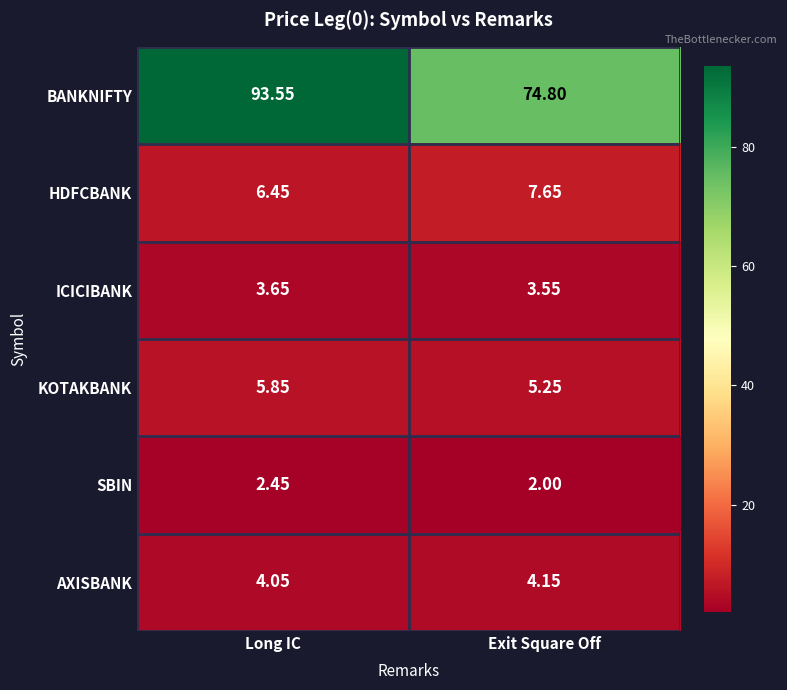

Which series has the largest range (max minus min)?

BANKNIFTY